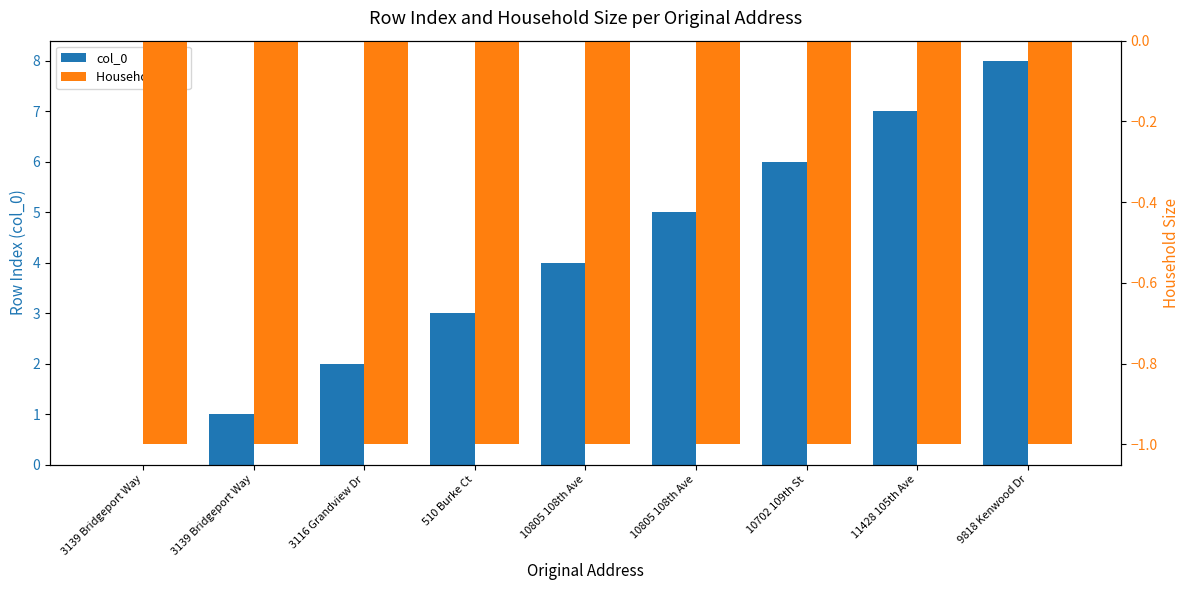

List the series in order of their overall mean, highest first.

col_0, Household Size